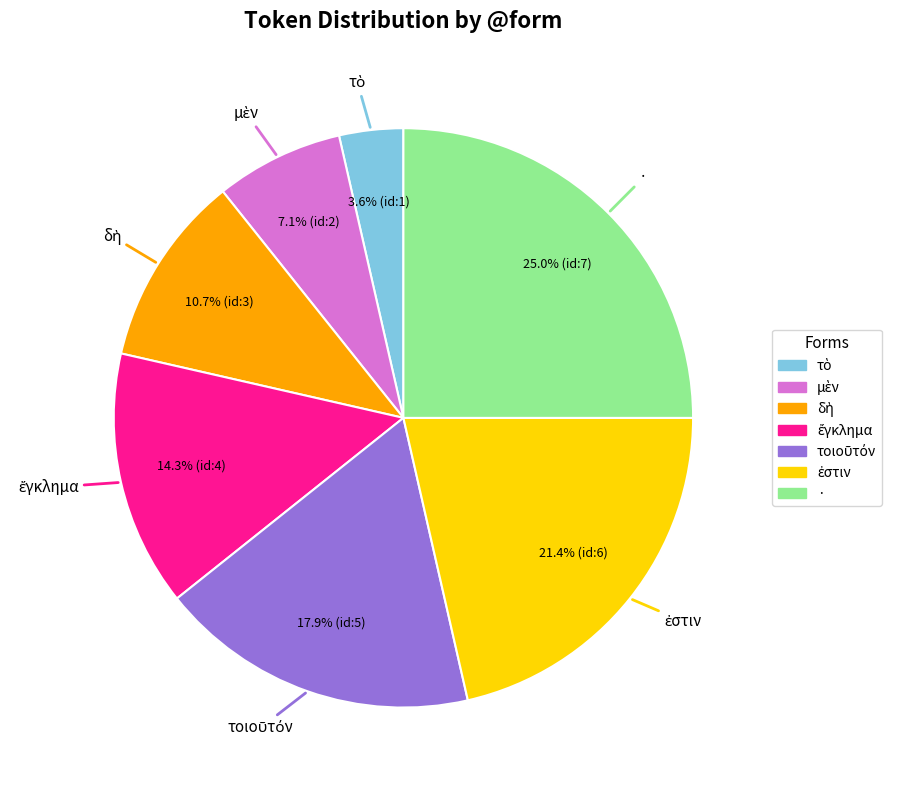

Which slice is the largest?

·